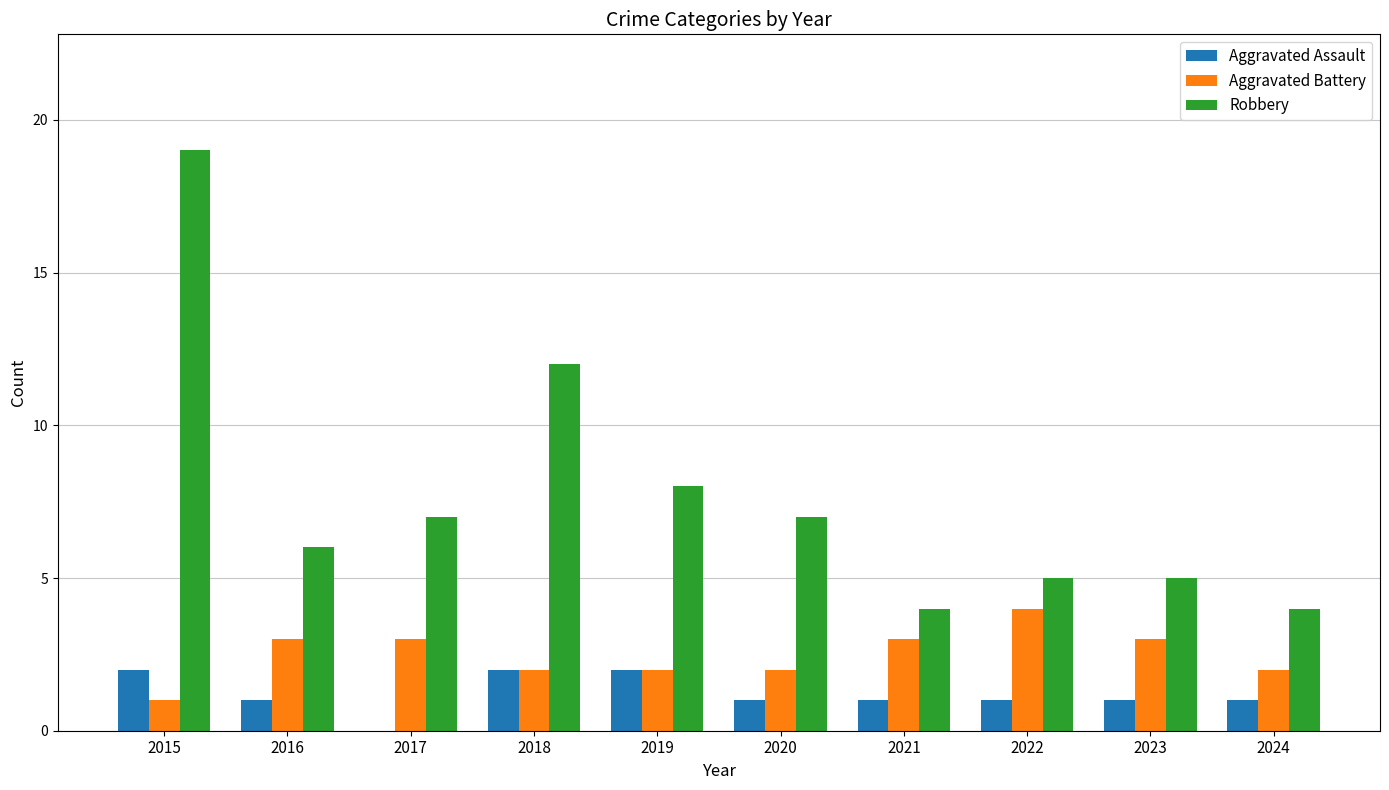

What is the maximum value for Aggravated Assault?

2